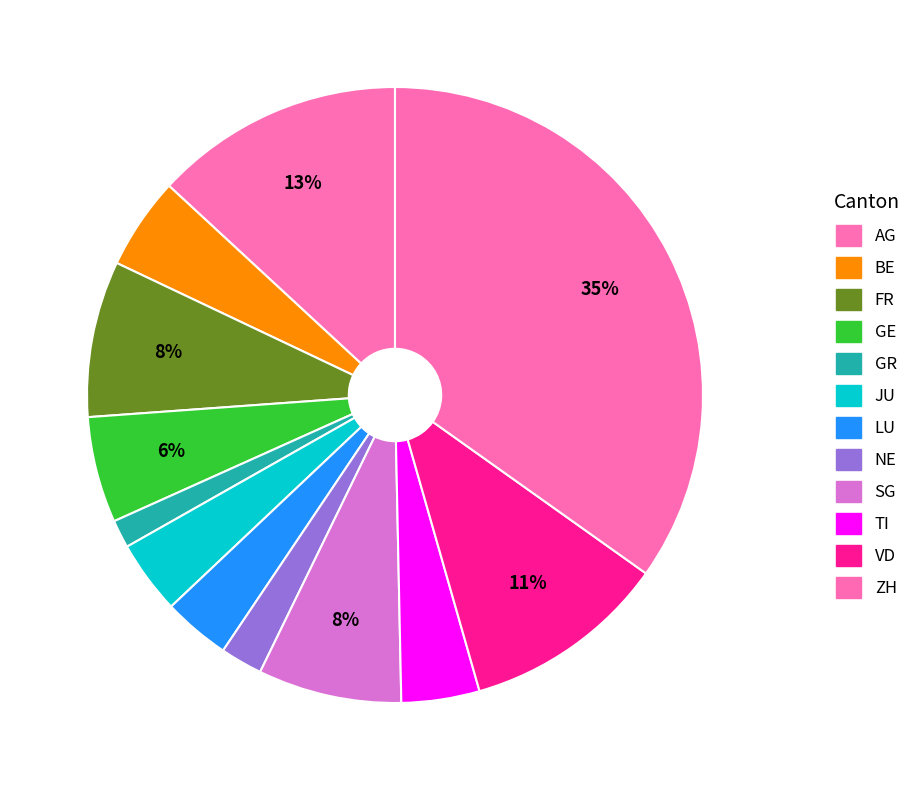

How many segments does this pie chart have?

12